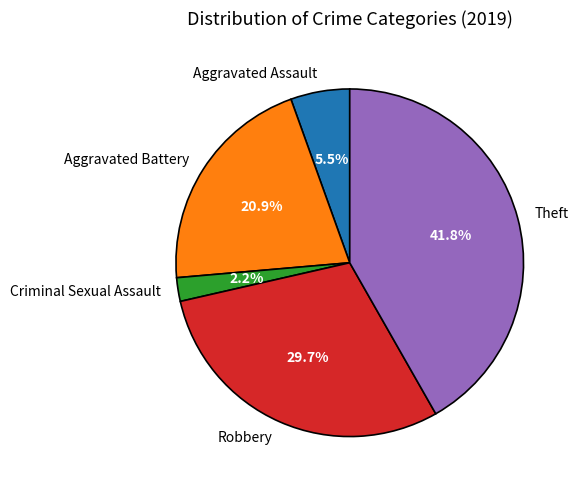

Rank the categories by value from highest to lowest.

Theft, Robbery, Aggravated Battery, Aggravated Assault, Criminal Sexual Assault